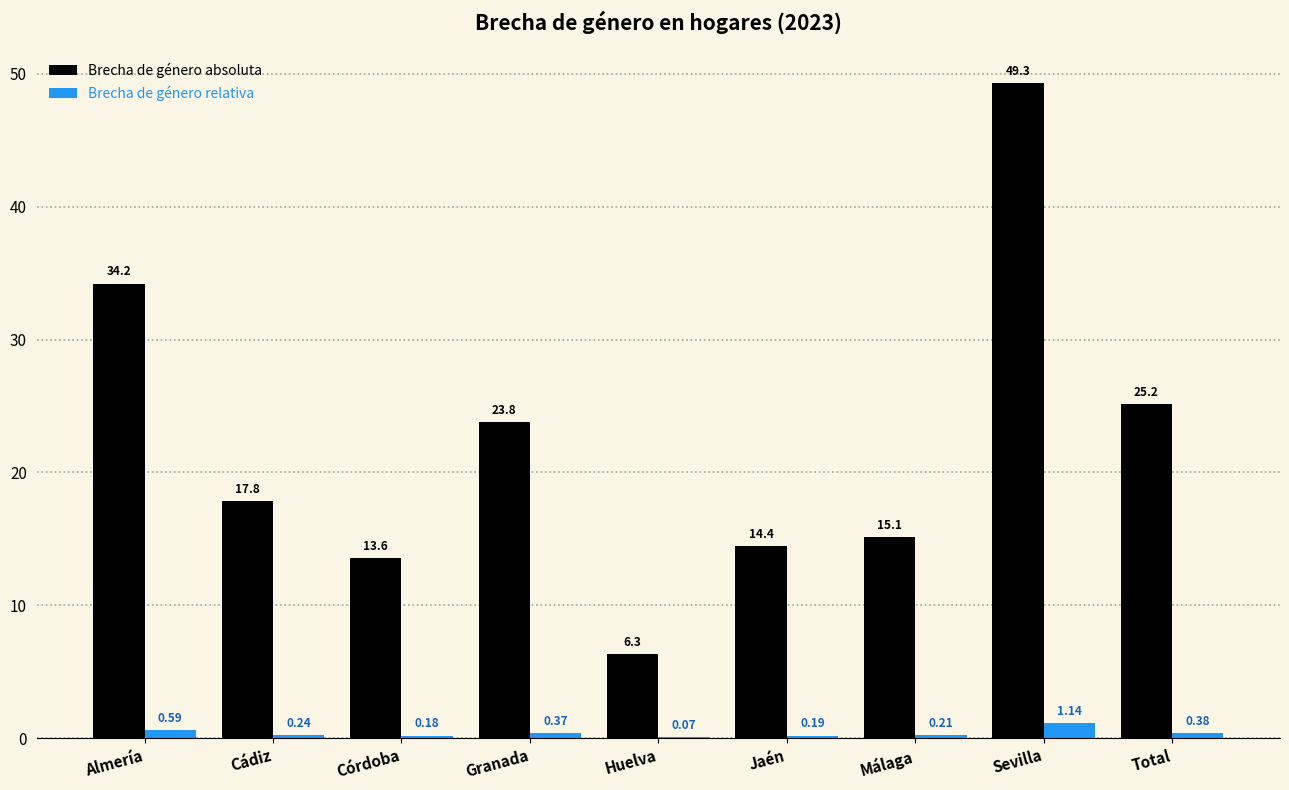

Does the chart contain stacked bars?

No